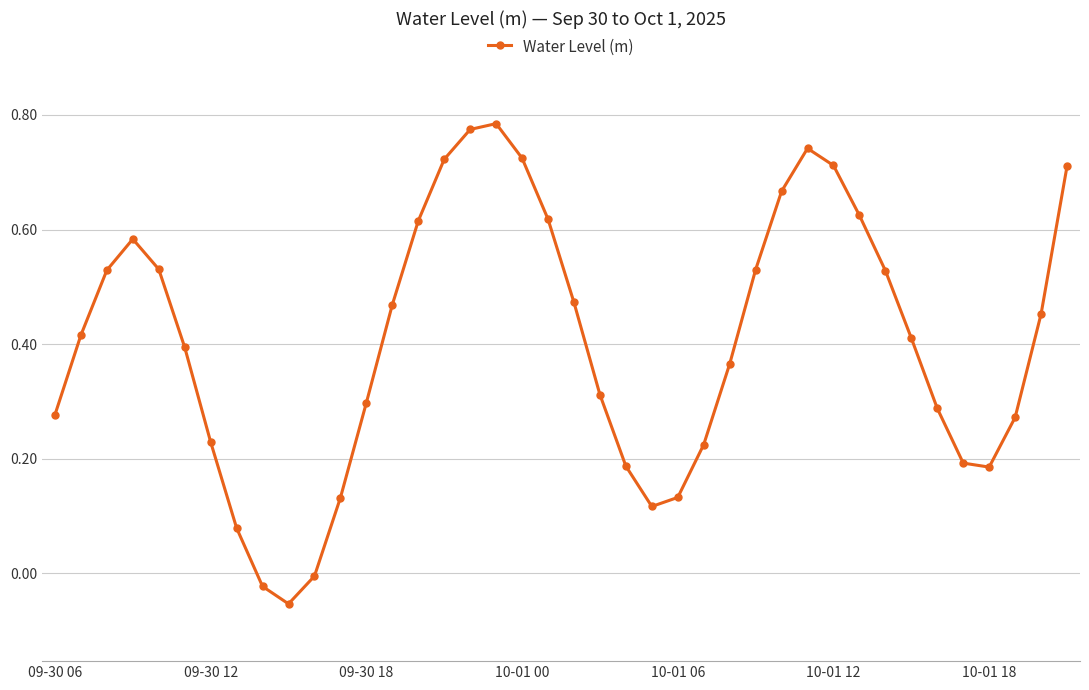

How many interior local valleys (lower than both neighbors) does the data have?

3